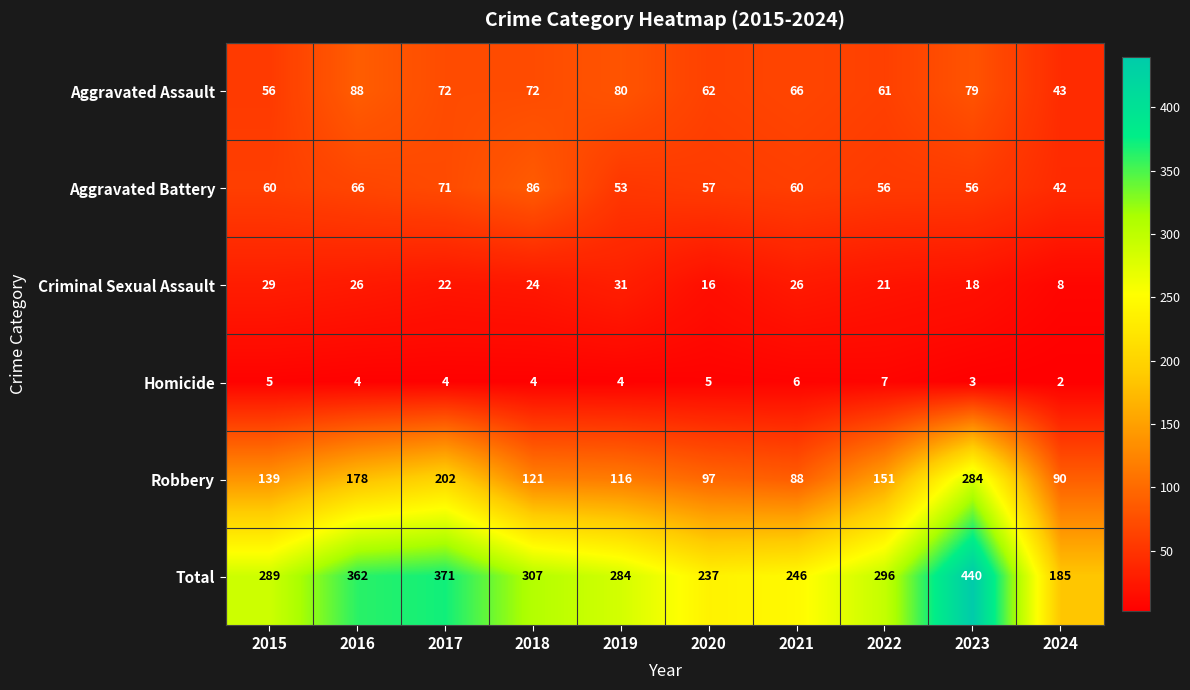

What is the difference between the highest and lowest values at 2022?

289